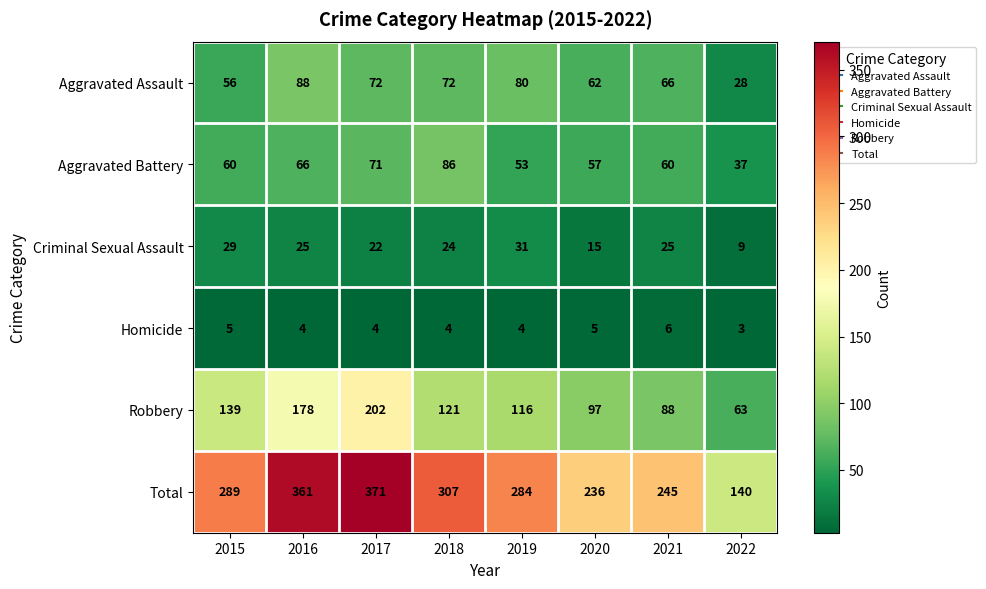

What is the minimum value shown in the chart?

3